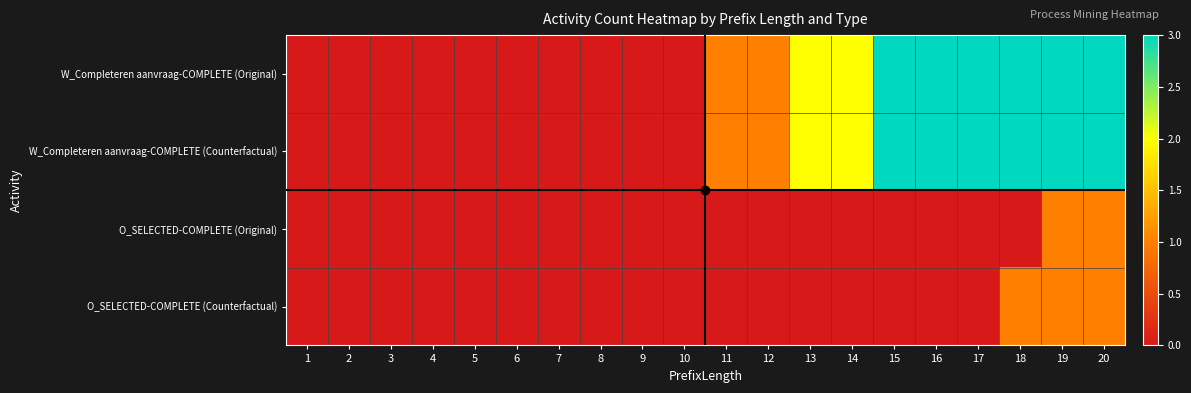

Which series changed the most between 9 and 13?

W_Completeren aanvraag-COMPLETE (Original)